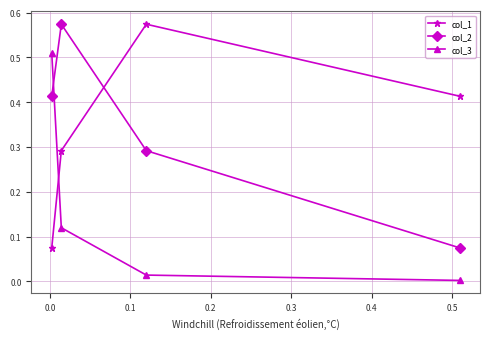

What is the difference between the maximum and second lowest values in the col_3 series?

0.5